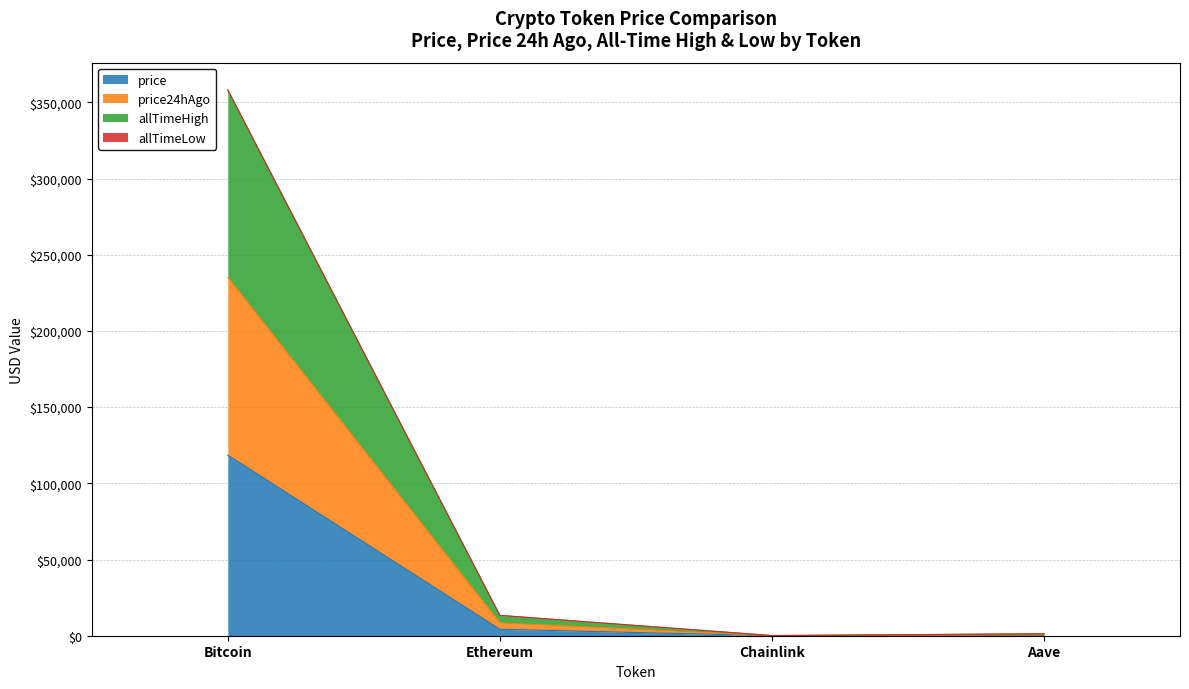

Which series changed the most between Bitcoin and Chainlink?

allTimeHigh